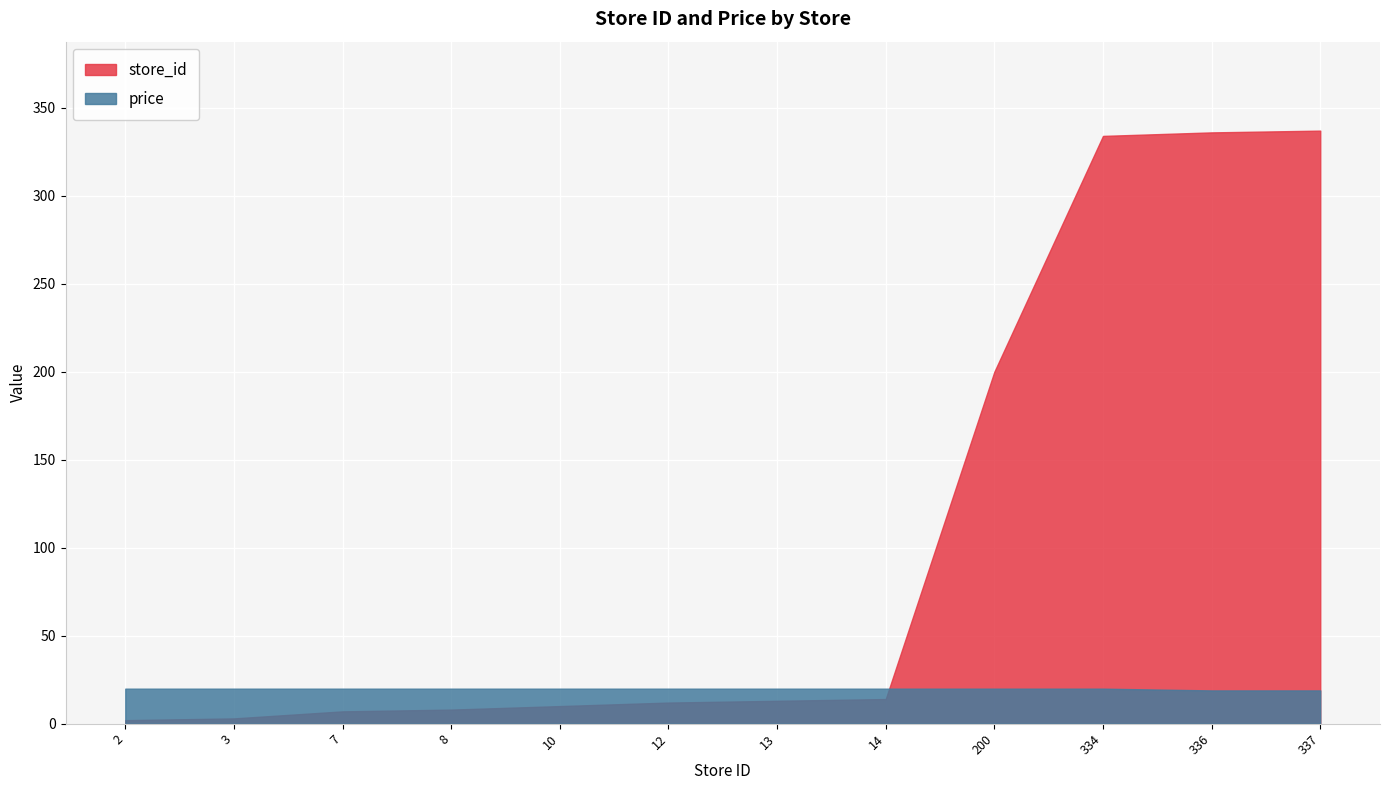

True or false: price has more than 1 interior local peaks.

False